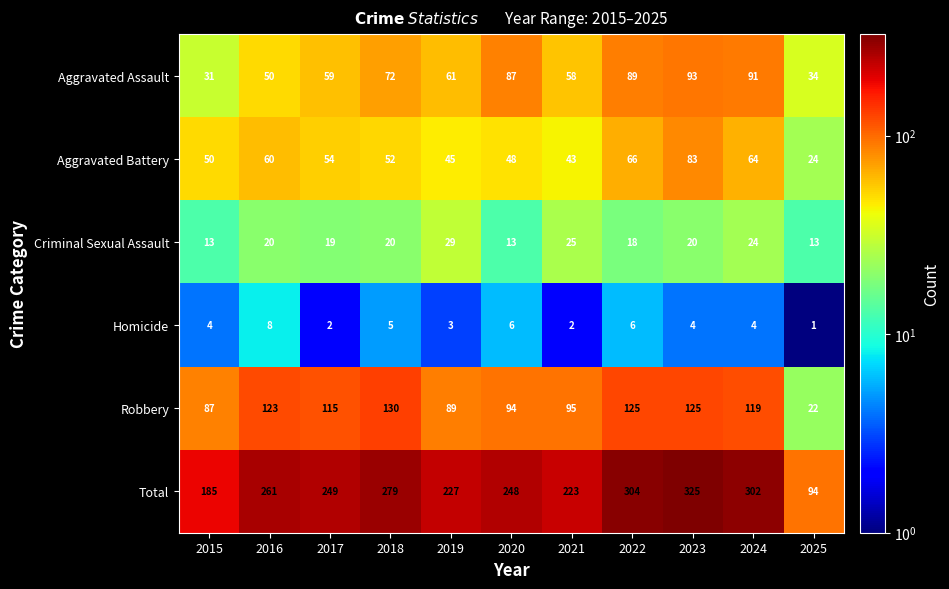

At how many categories does at least one series exceed 39?

11